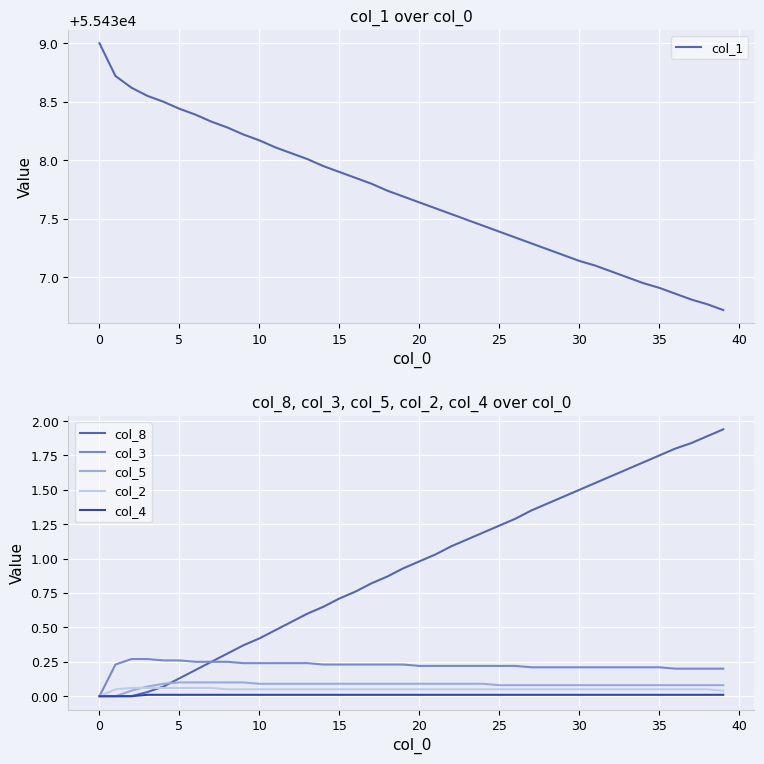

Which series ends up on top after the final intersection of col_8 and col_2?

col_8